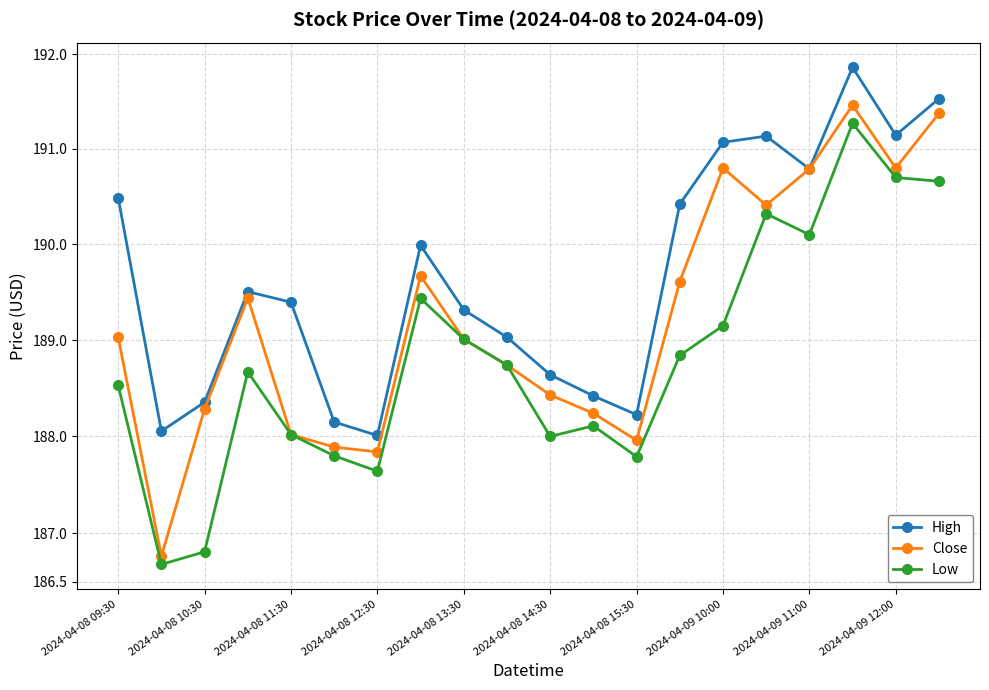

True or false: Close and Low intersect in this chart.

False